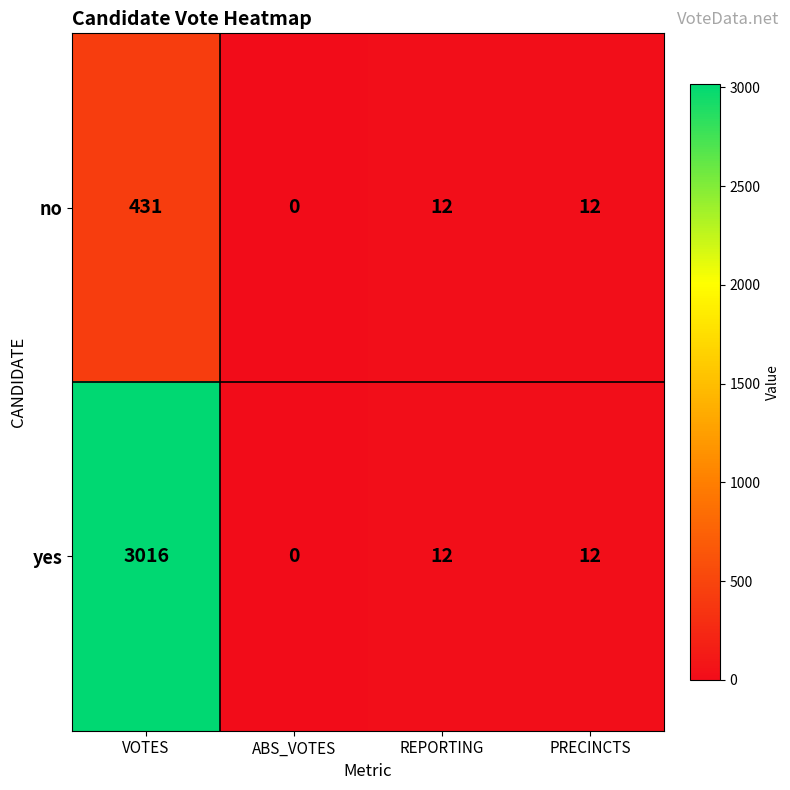

List the series in order of their overall mean, highest first.

yes, no